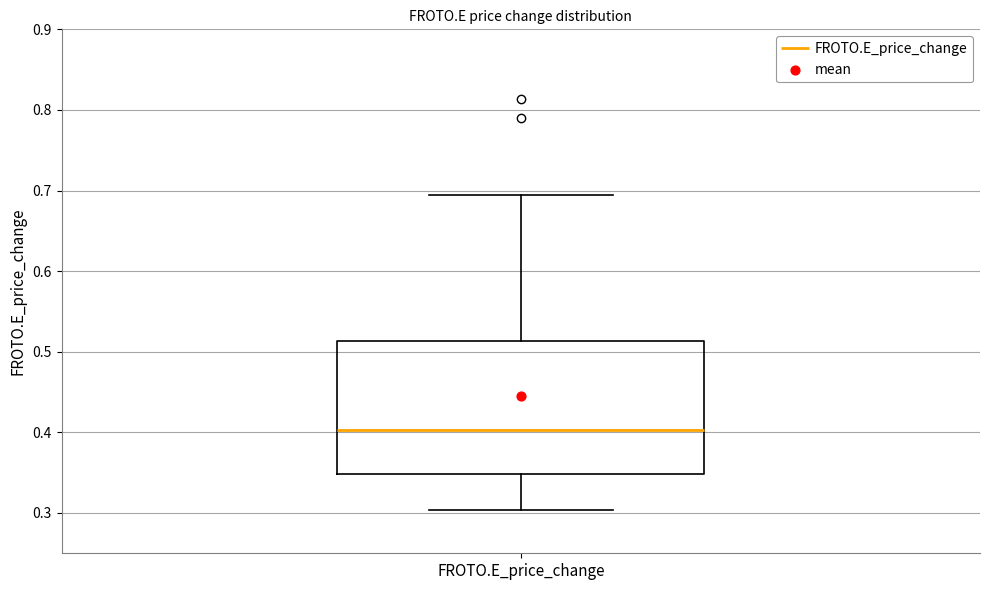

Read this box plot against the y-axis: the position of the median line, the range covered by the box, and the ends of both whiskers. The values are not printed on the chart, so give them approximately, as read against the axis.

median 0.40, box 0.35 to 0.51, whiskers 0.30 to 0.69